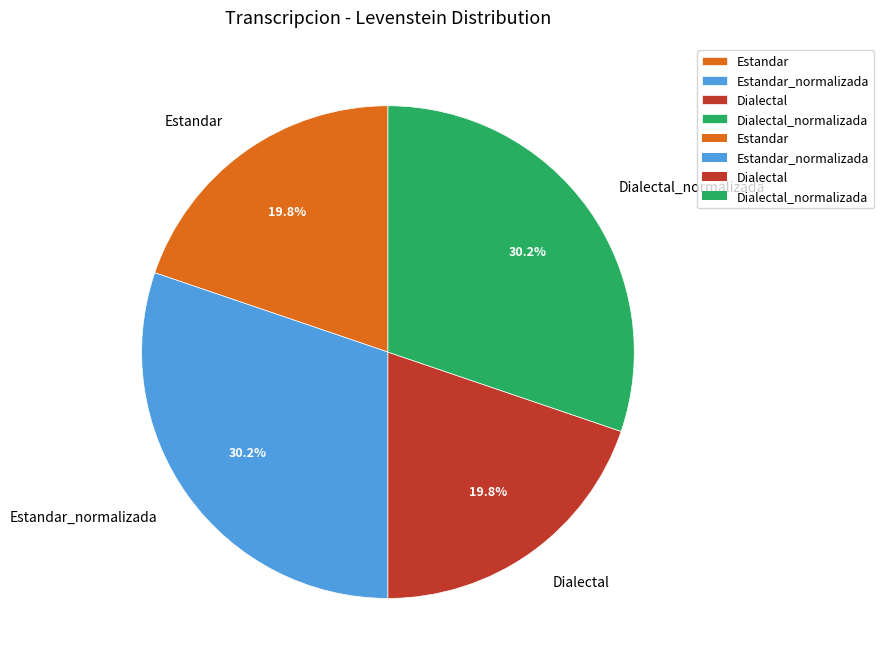

To the nearest percent, what is the combined percentage of Estandar and Estandar_normalizada?

50%